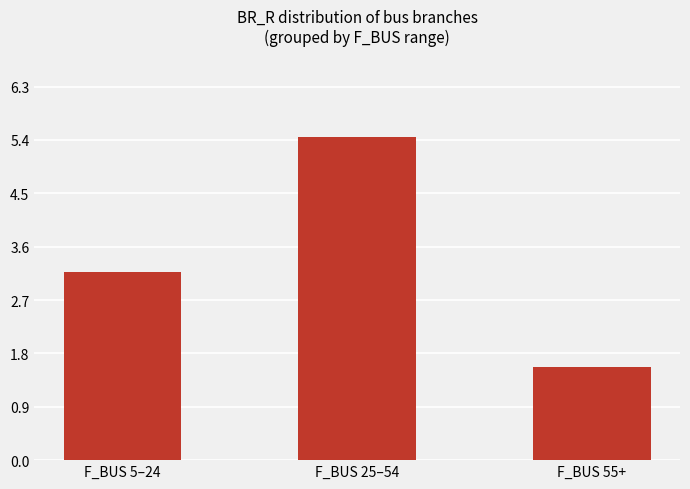

The chart shows a value of 0.7 at F_BUS 55+. True or false?

False